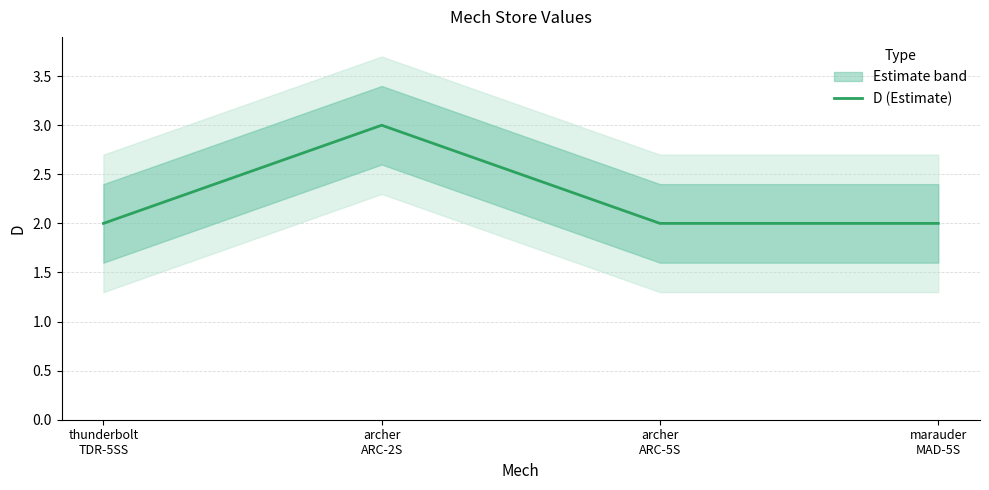

How many points are higher than both their immediate neighbors (excluding endpoints)?

1